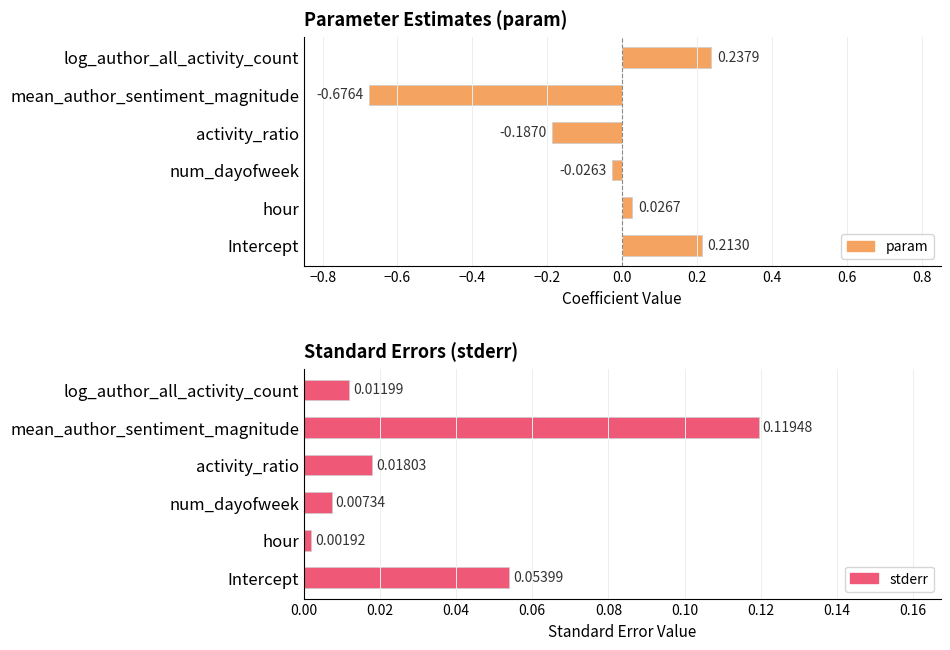

List the series in order of their peak value, highest first.

param, stderr